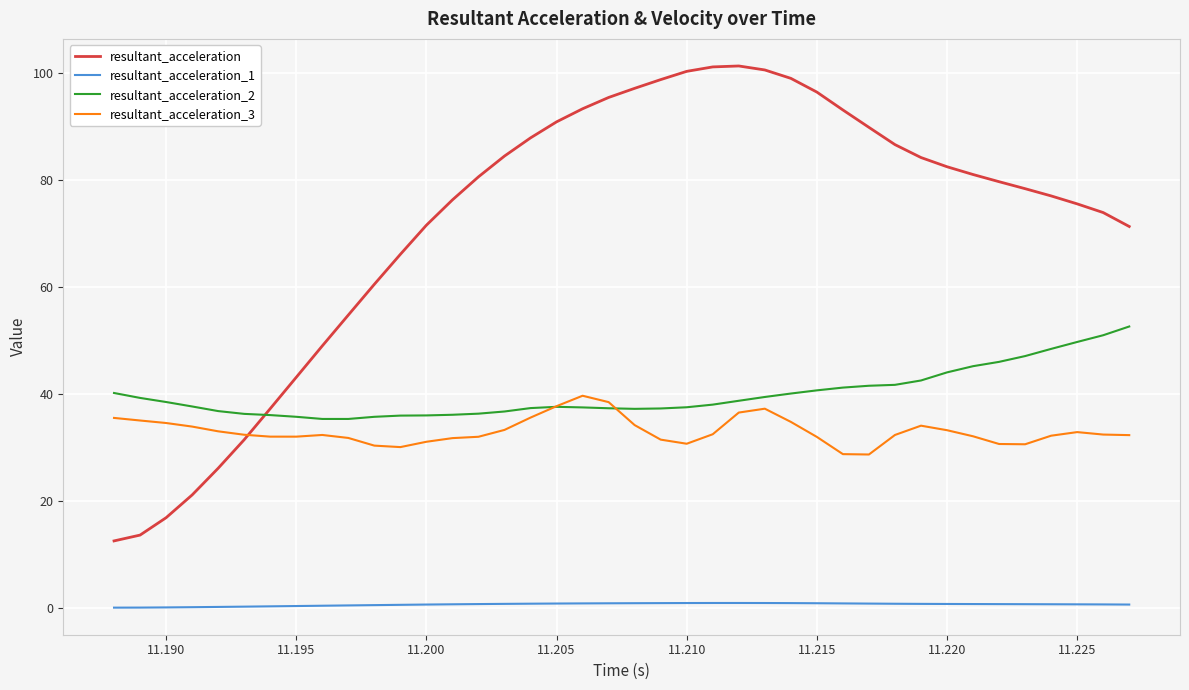

What is the lowest value of the resultant_acceleration series?

12.6